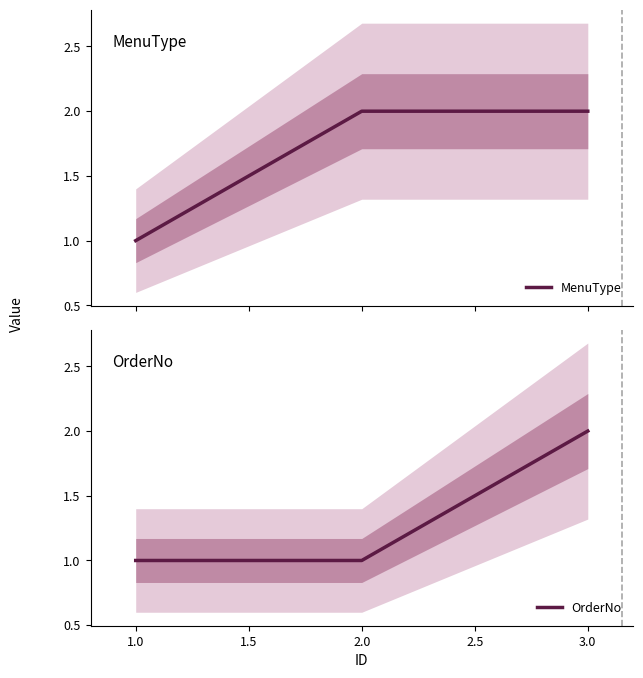

How many lines are shown in the chart?

2